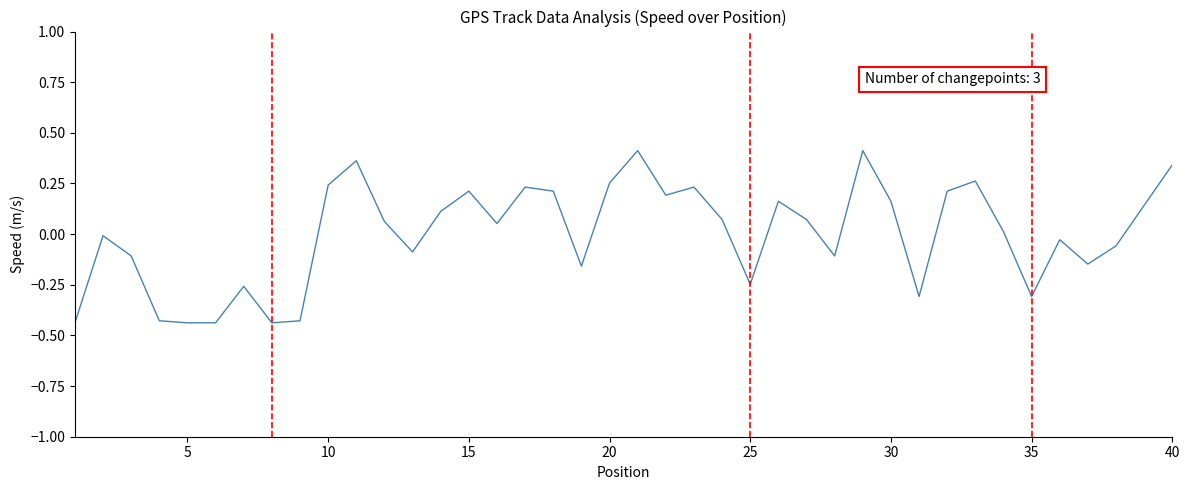

Is it true that the value at 40 is 0.2?

False